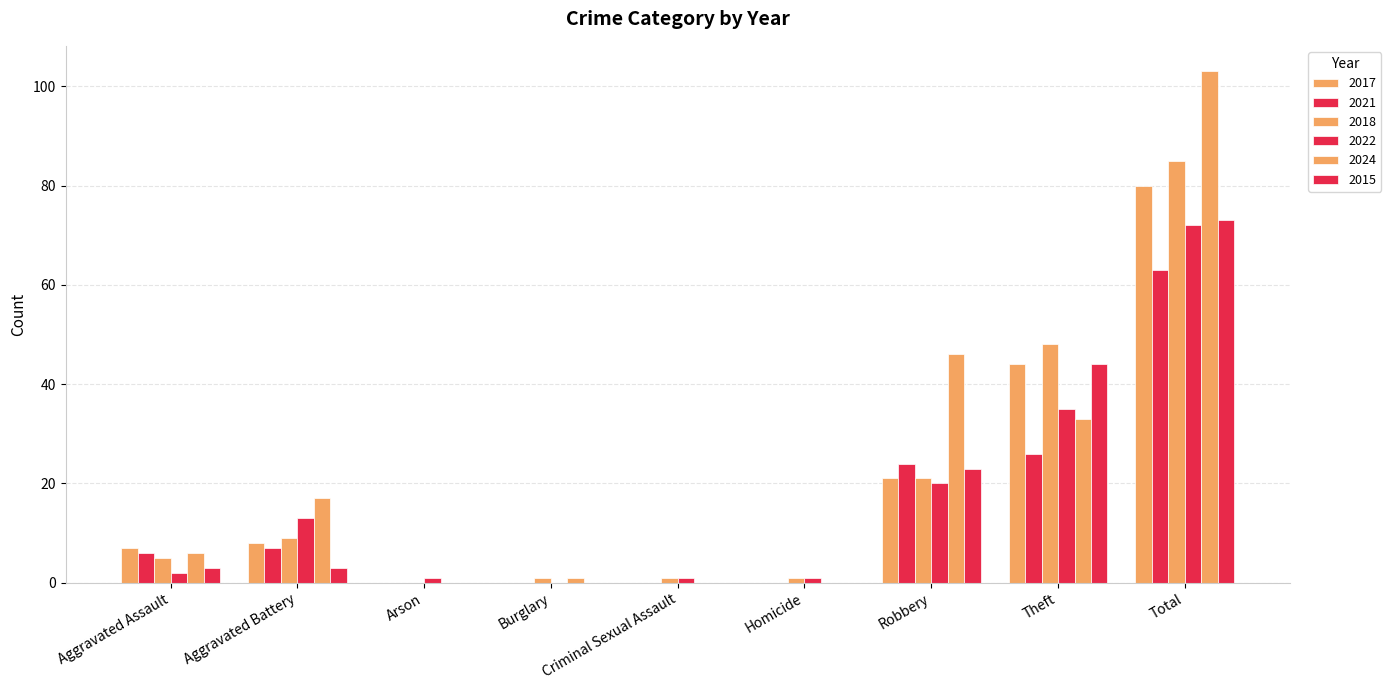

How many data points does each series have?

9